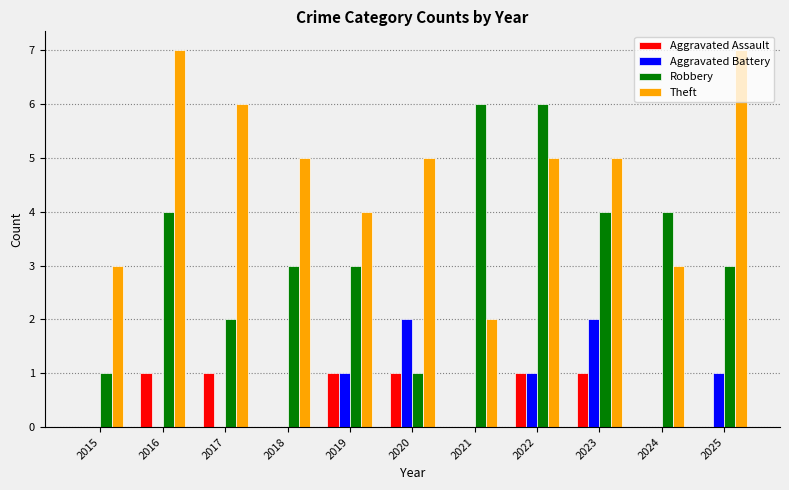

Which series has the largest total across all categories?

Theft